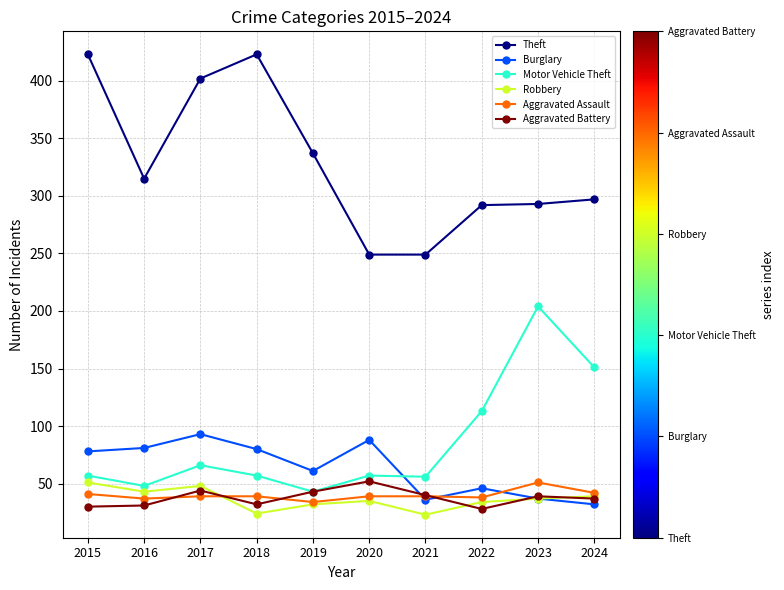

What are all the series names shown in the legend?

Theft, Burglary, Motor Vehicle Theft, Robbery, Aggravated Assault, Aggravated Battery